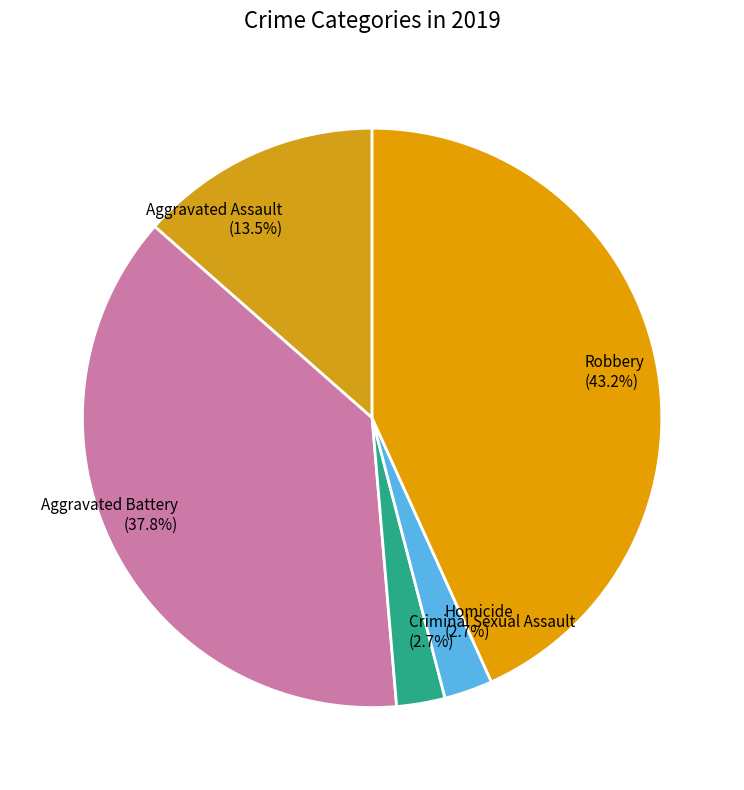

Does Aggravated Assault account for over 50% of the chart?

No